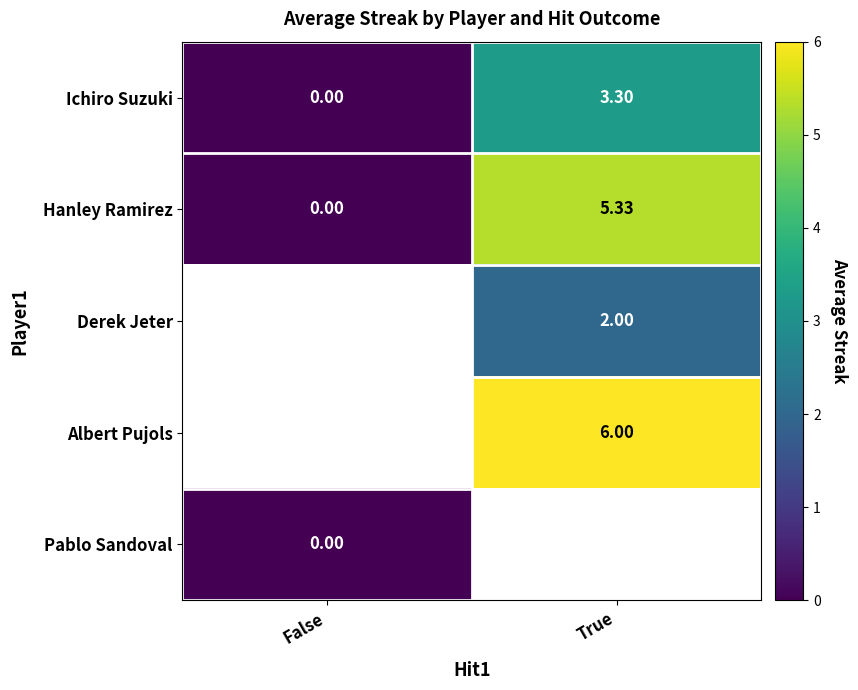

Is it true that Ichiro Suzuki equals 0.0 at False?

True